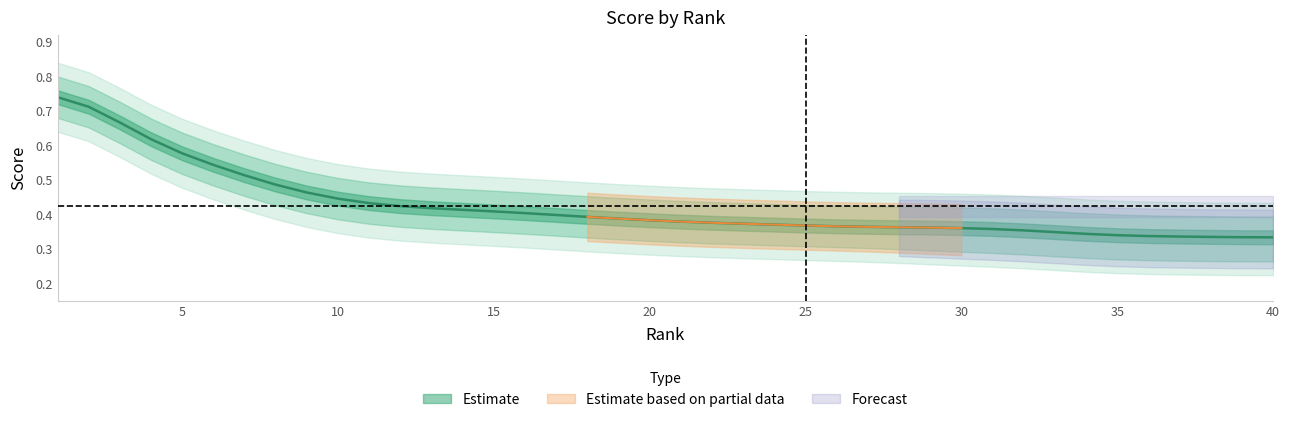

Which has a higher value, 6 or 1?

1